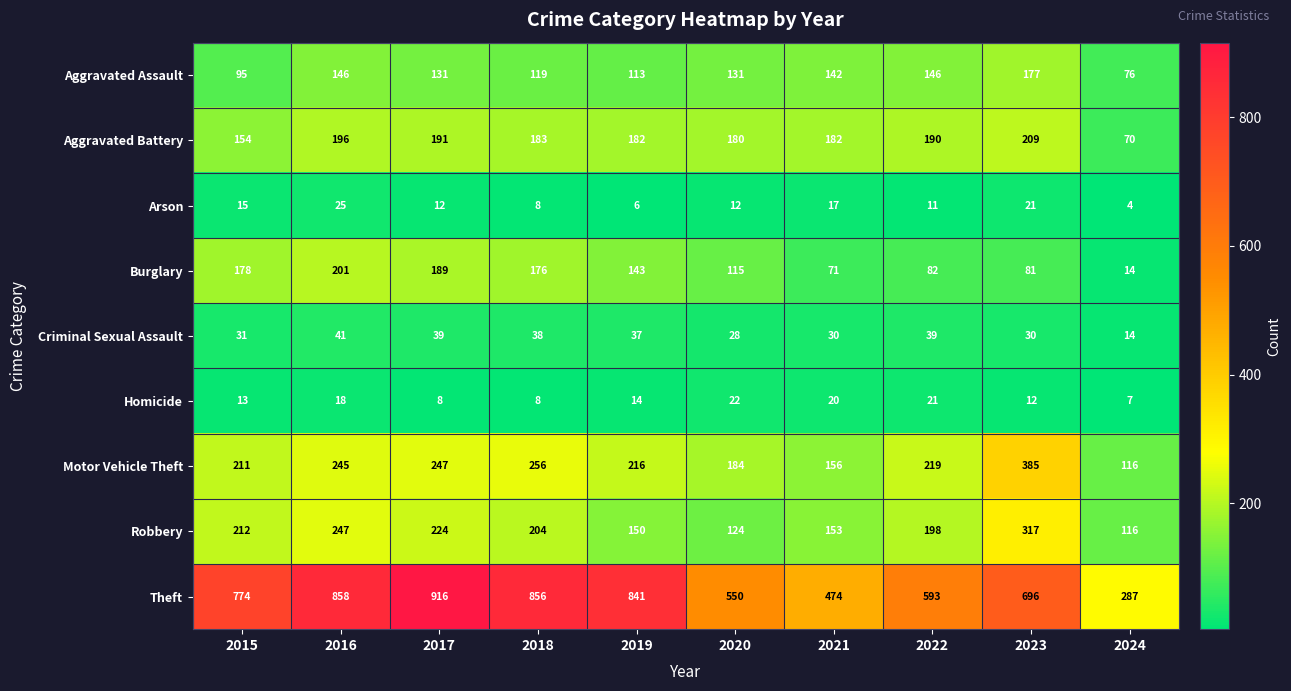

Is it true that Robbery equals 153 at 2021?

True